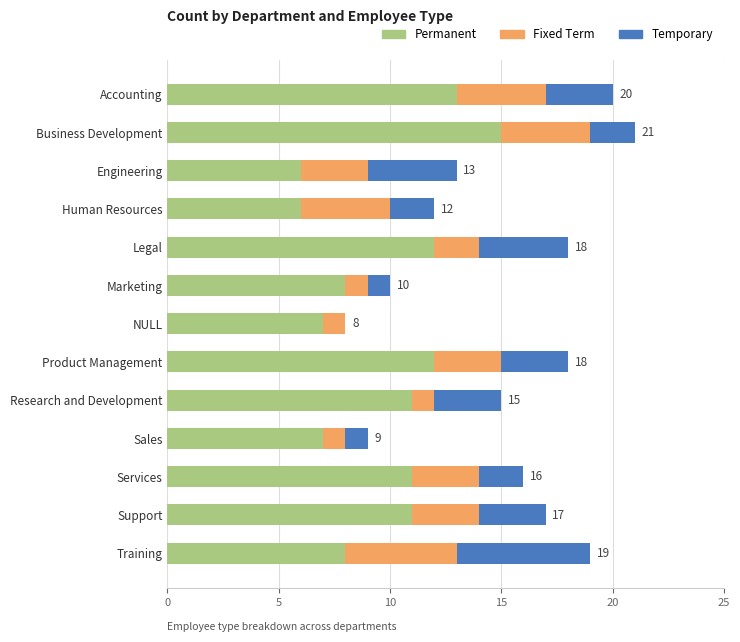

What is the approximate value of Permanent at Support?

11